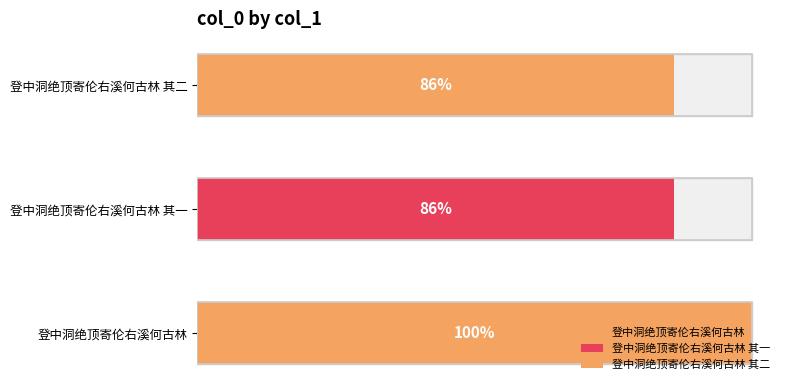

Does the chart contain any negative values?

No